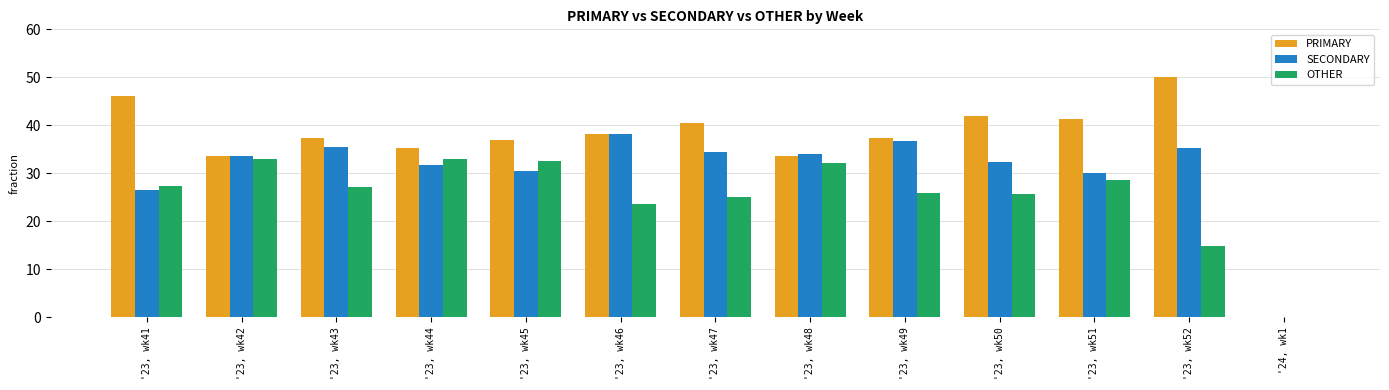

The value of PRIMARY at '23, wk45 is 22.1. True or false?

False